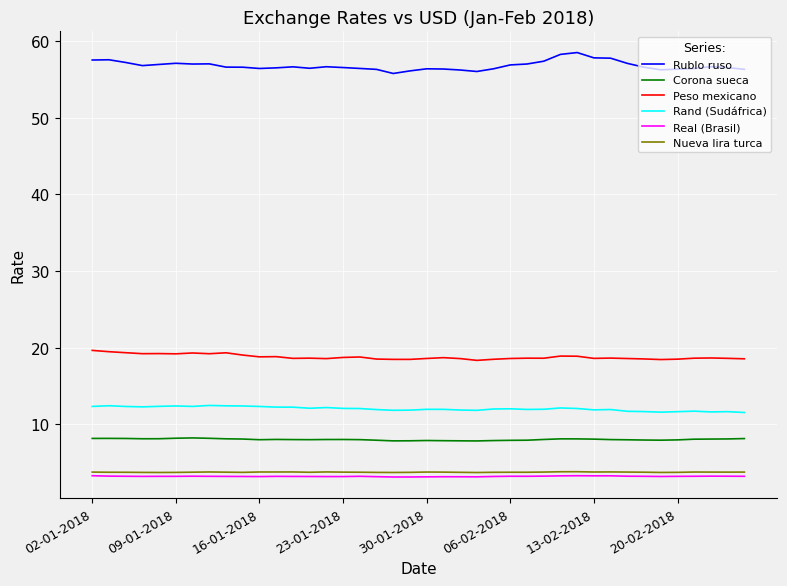

What is the maximum value shown in the chart?

58.5